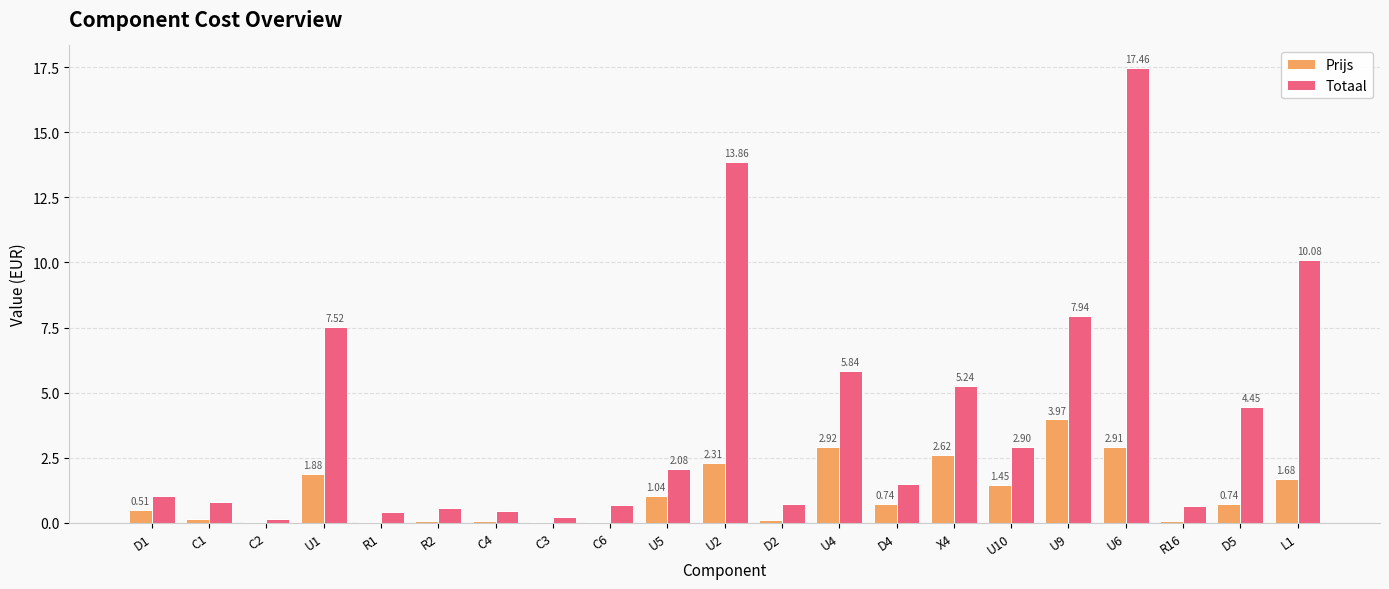

Which series changed the most between C1 and X4?

Totaal